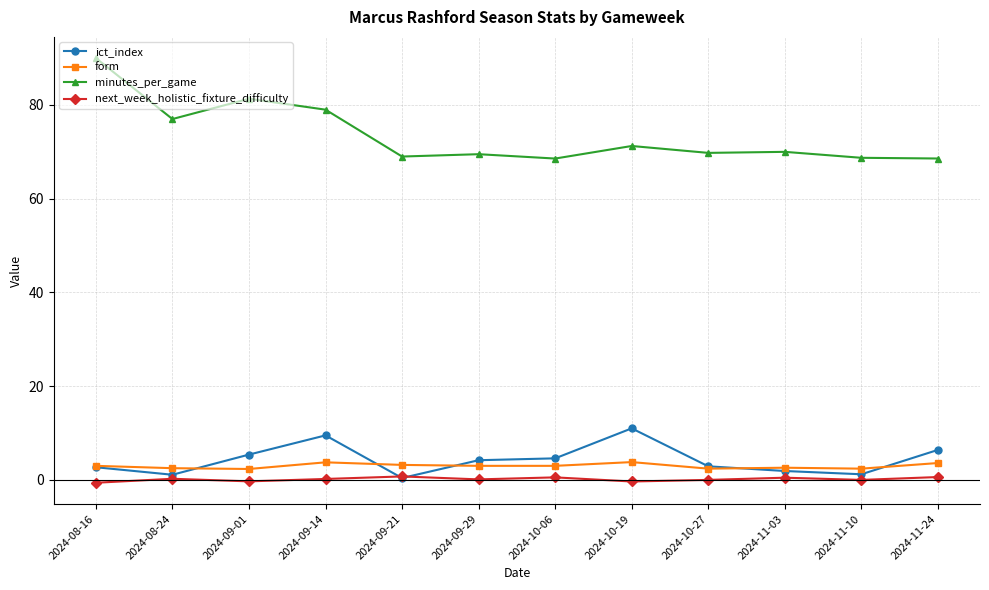

What is the approximate value of minutes_per_game at 2024-09-14?

79.0